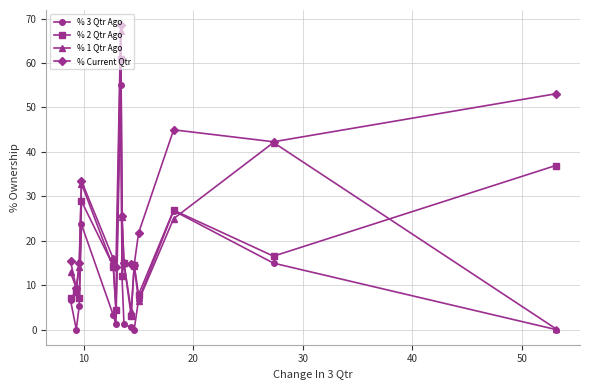

Which series has the largest total across all categories?

% Current Qtr